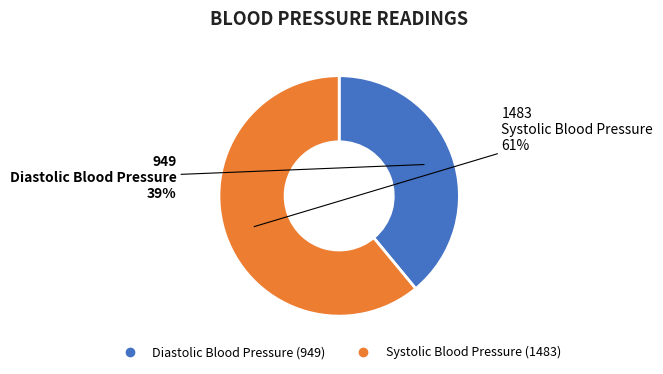

To the nearest percent, what percentage of the pie is Diastolic Blood Pressure?

39%